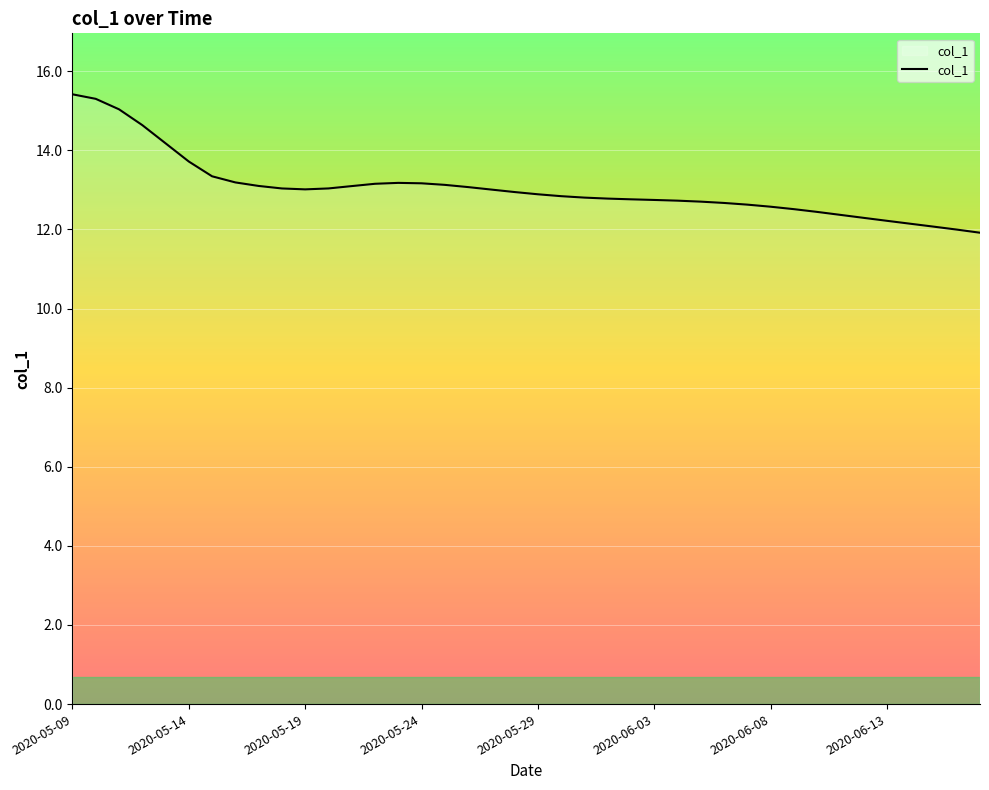

What is the difference between the maximum and minimum values?

3.5